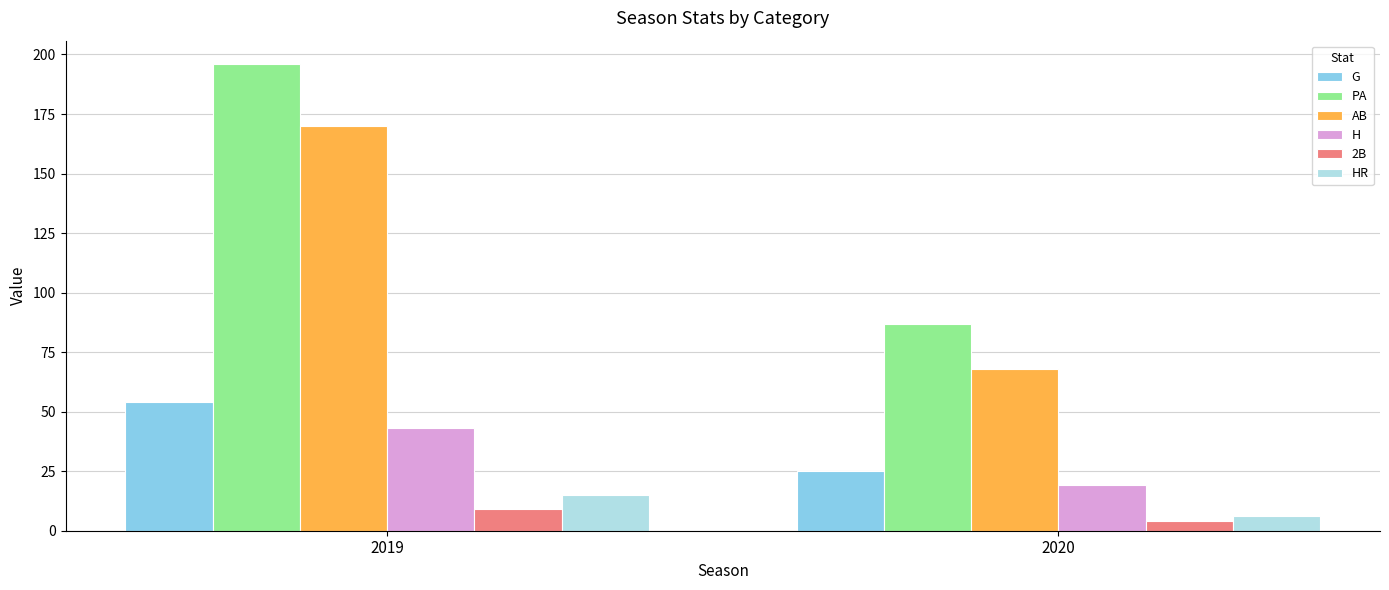

What is the value of the H bar at the 1st from the left?

43